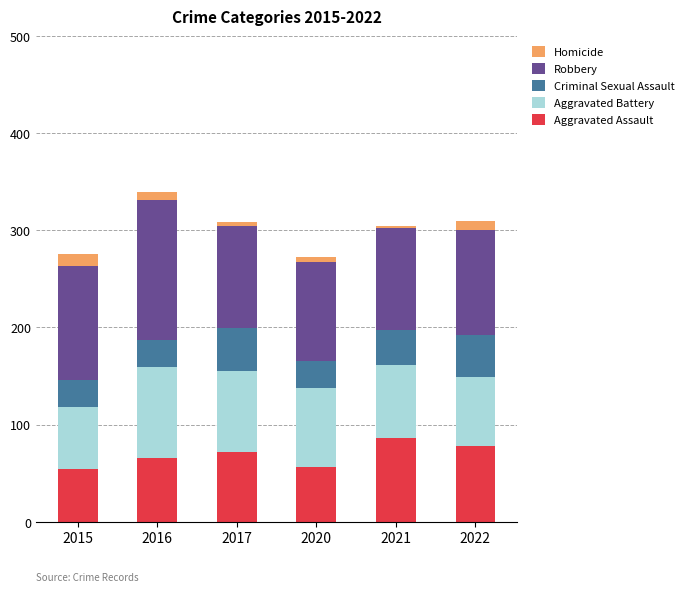

Reading right to left, what are the values for Aggravated Assault?

78	86	56	72	66	54